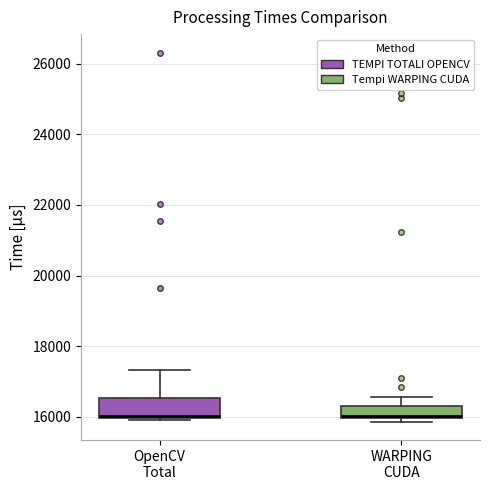

Reading left to right, read every box against the y-axis: the position of its median line, the range the box covers, and the ends of its whiskers. The values are not printed on the chart, so give them approximately, as read against the axis.

OpenCV Total: median 16000 (drawn on the box's lower edge), box 16000 to 16600, whiskers 16000 (just below the box's lower edge) to 17400
WARPING CUDA: median 16000, box 16000 to 16400, whiskers 15800 to 16600